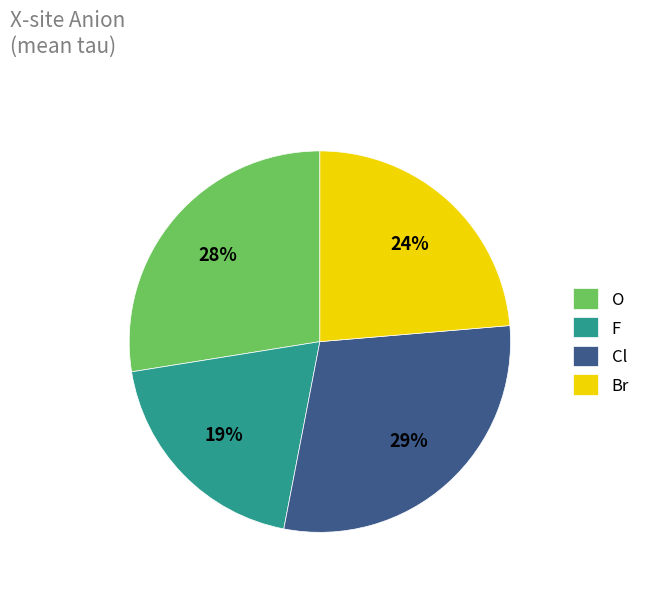

Between F and Cl, which is larger?

Cl